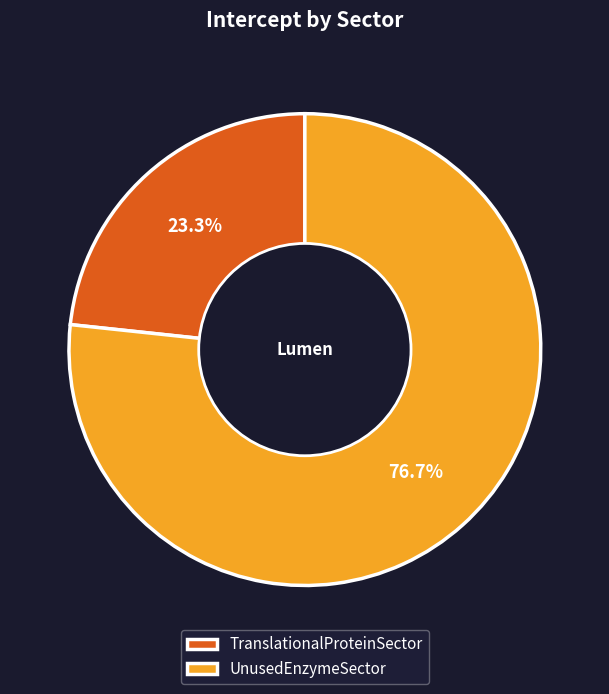

What is the smallest slice in the pie chart?

TranslationalProteinSector